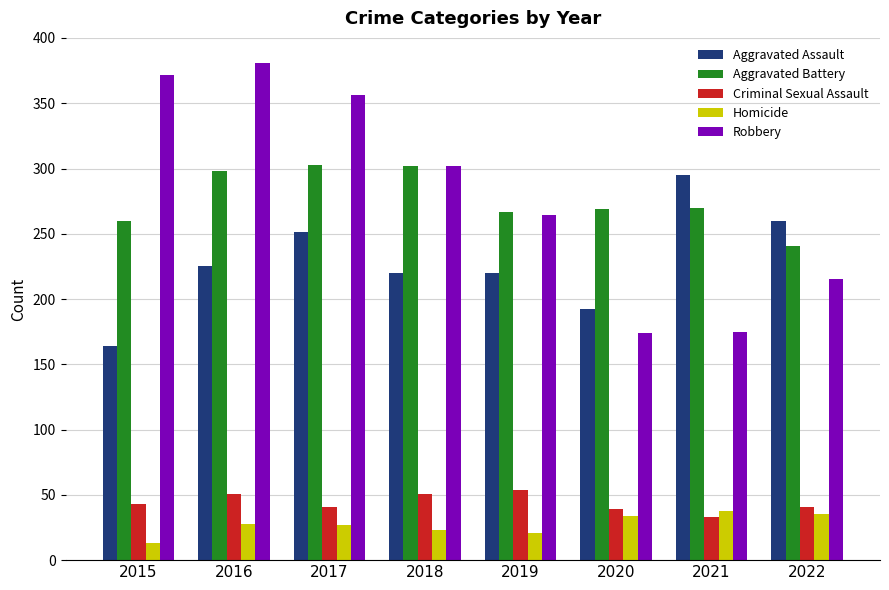

What is the total value across all series at 2018?

898